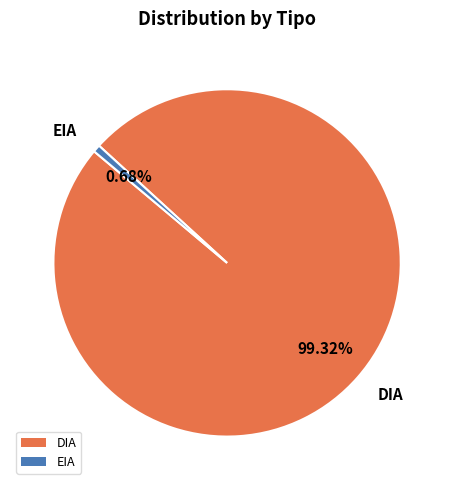

What portion of the pie excludes DIA?

0.7%